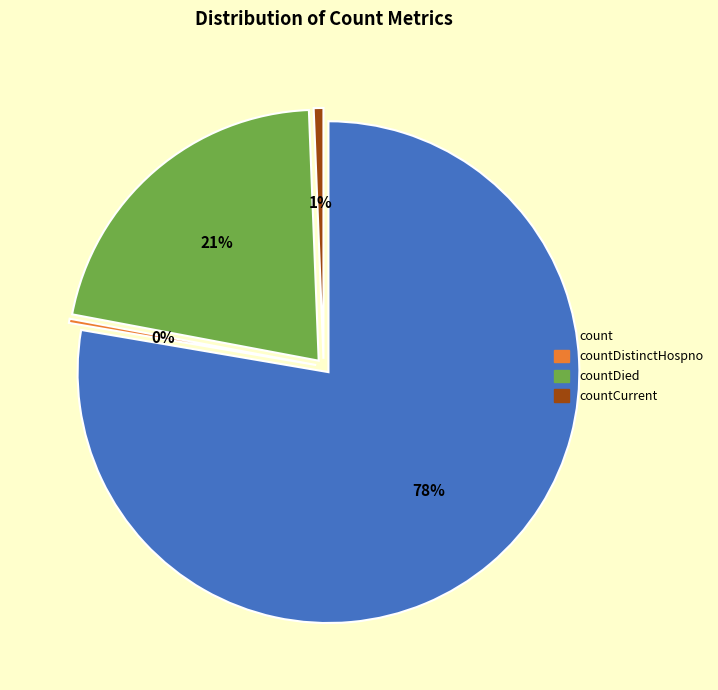

Does count represent more than half of the total?

Yes